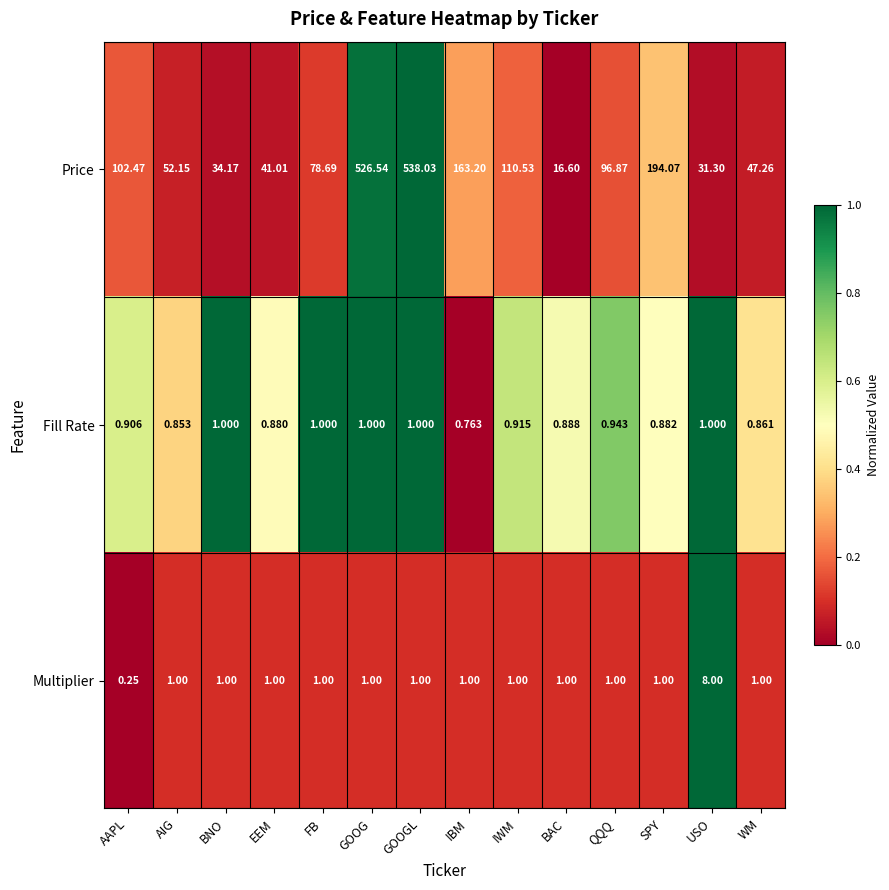

How many distinct data groups are displayed?

3